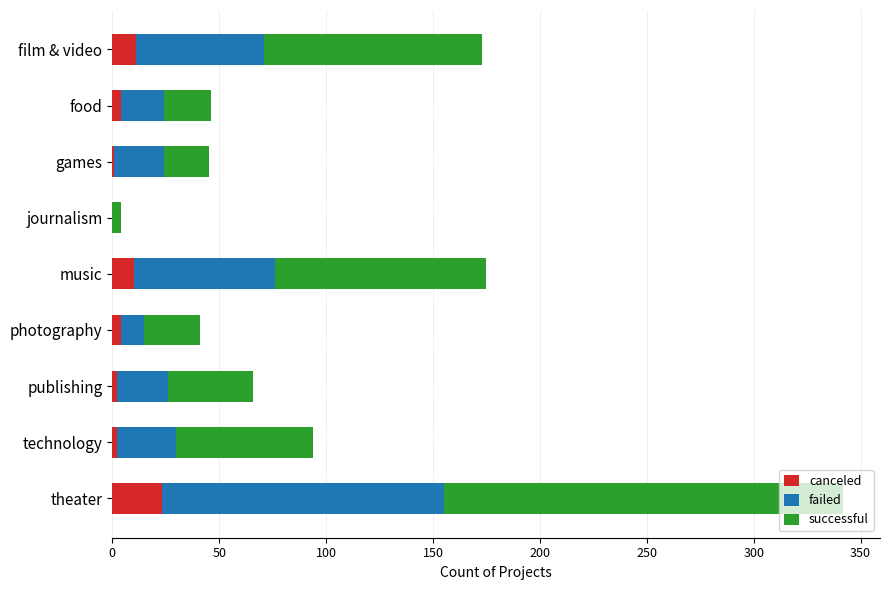

At which category is the sum across all series the highest?

theater